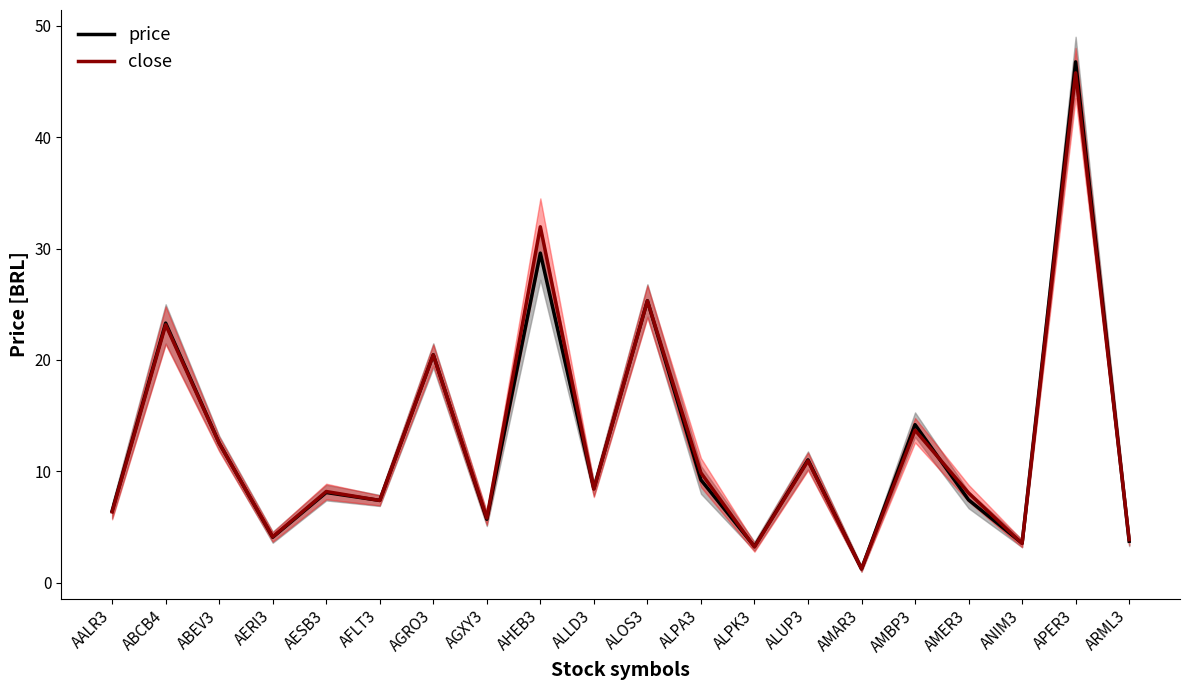

After their last crossing, which series has the higher values: price or close?

close